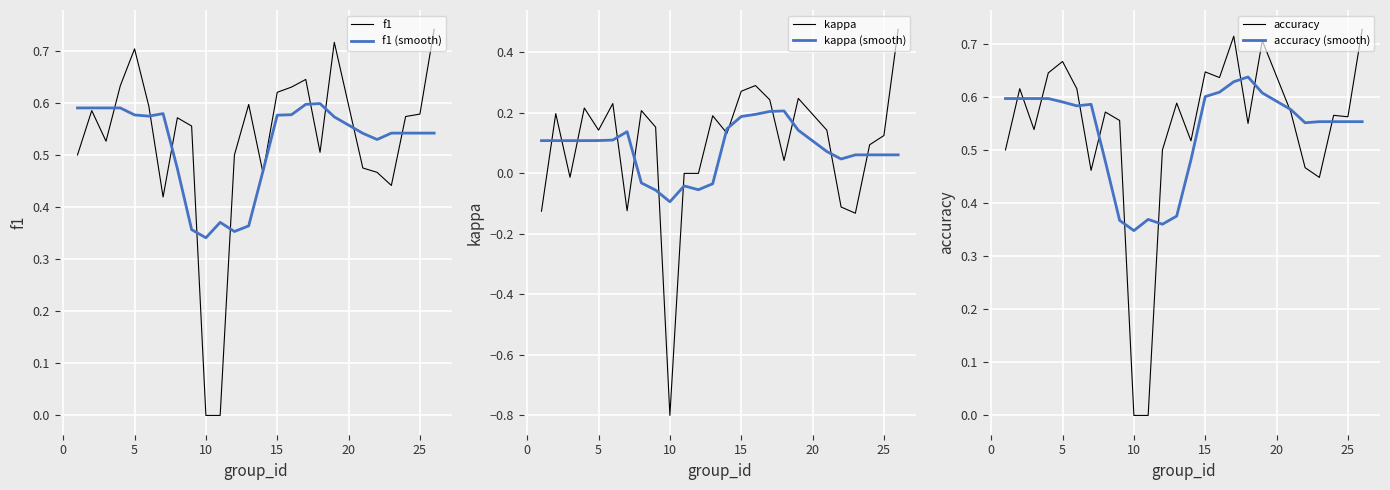

At which label does kappa reach its minimum?

10